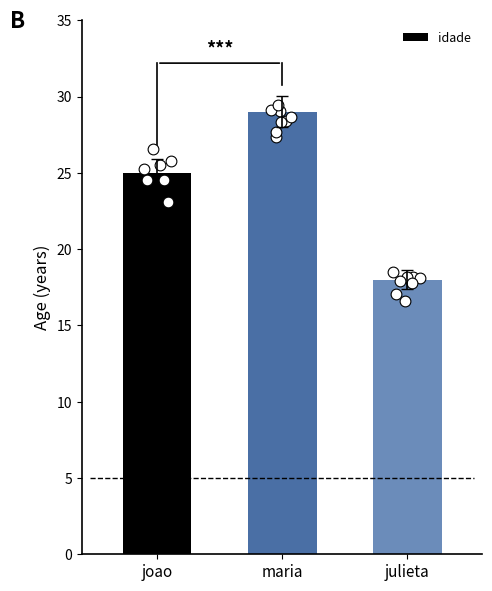

Which has a higher value, julieta or maria?

maria